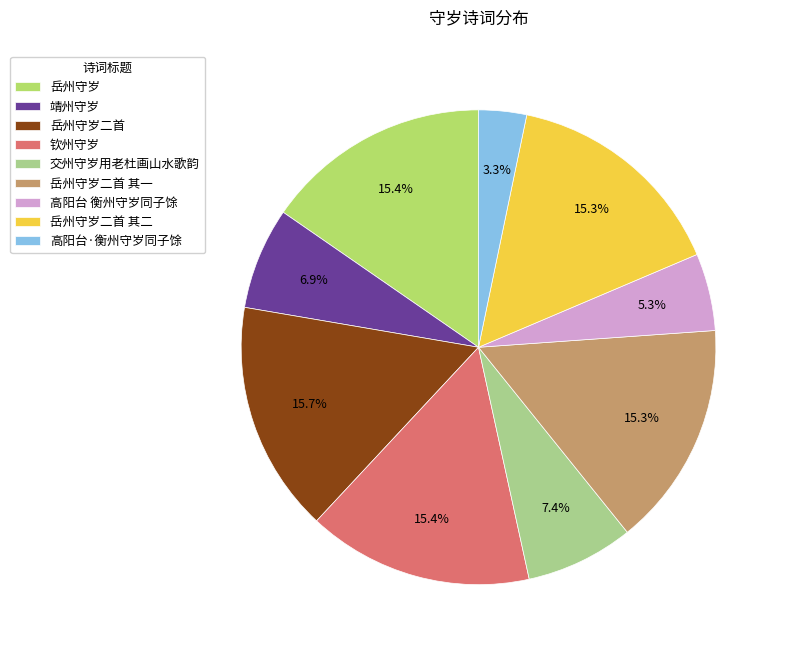

Is there a majority slice in this chart?

No